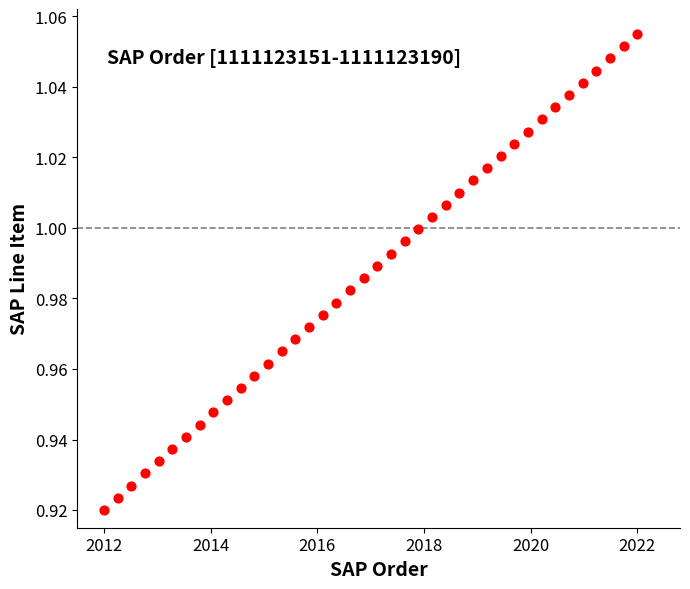

How many data points are displayed?

40